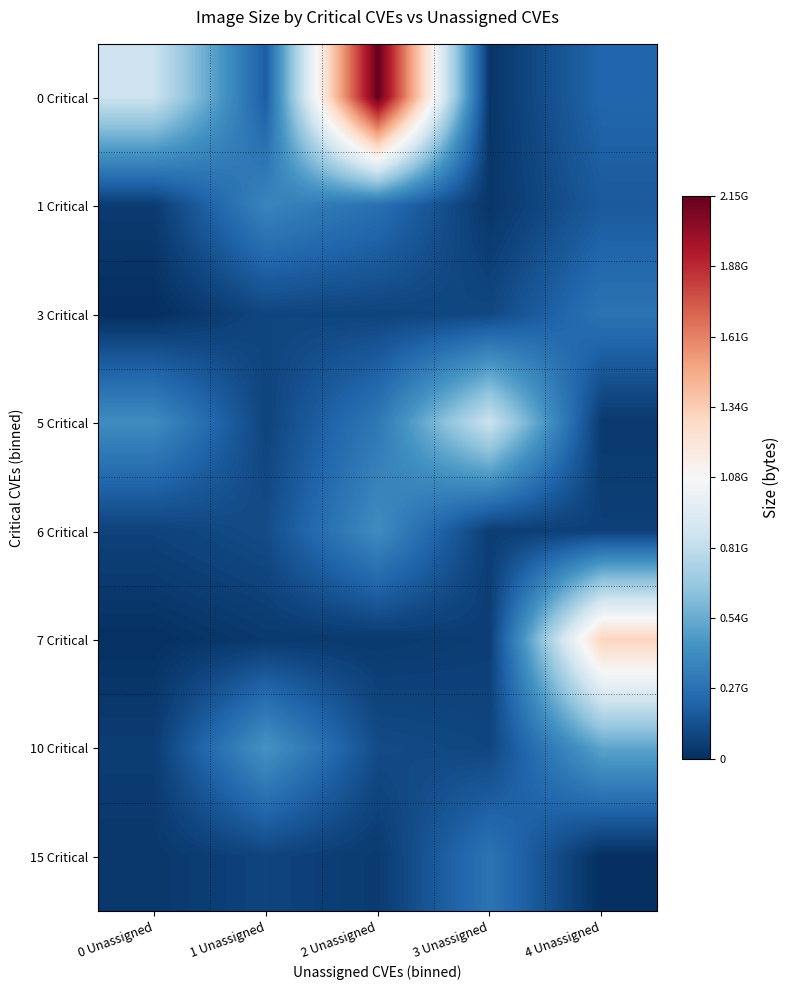

Reading left to right, list all the values displayed in this chart.

0 Critical: 0 Unassigned=849987236	1 Unassigned=186510105	2 Unassigned=2150179520	3 Unassigned=25233797	4 Unassigned=223097557
1 Critical: 0 Unassigned=49612096	1 Unassigned=365424683	2 Unassigned=266196265	3 Unassigned=28107626	4 Unassigned=173944548
3 Critical: 0 Unassigned=243	1 Unassigned=92634173	2 Unassigned=84295574	3 Unassigned=98874362	4 Unassigned=283562313
5 Critical: 0 Unassigned=400480058	1 Unassigned=82539581	2 Unassigned=305354684	3 Unassigned=849987632	4 Unassigned=41718073
6 Critical: 0 Unassigned=78410868	1 Unassigned=118231660	2 Unassigned=400548581	3 Unassigned=59543359	4 Unassigned=70671075
7 Critical: 0 Unassigned=8332001	1 Unassigned=42906764	2 Unassigned=41530701	3 Unassigned=61698361	4 Unassigned=1316292371
10 Critical: 0 Unassigned=55679707	1 Unassigned=435749493	2 Unassigned=114231298	3 Unassigned=92223380	4 Unassigned=506152214
15 Critical: 0 Unassigned=34803982	1 Unassigned=84490761	2 Unassigned=45571704	3 Unassigned=284664704	4 Unassigned=325